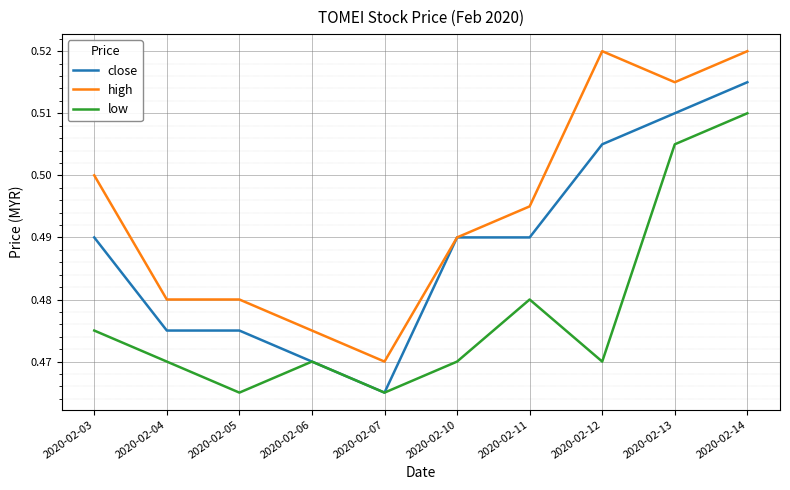

Which category has the lowest value in the close series?

2020-02-07